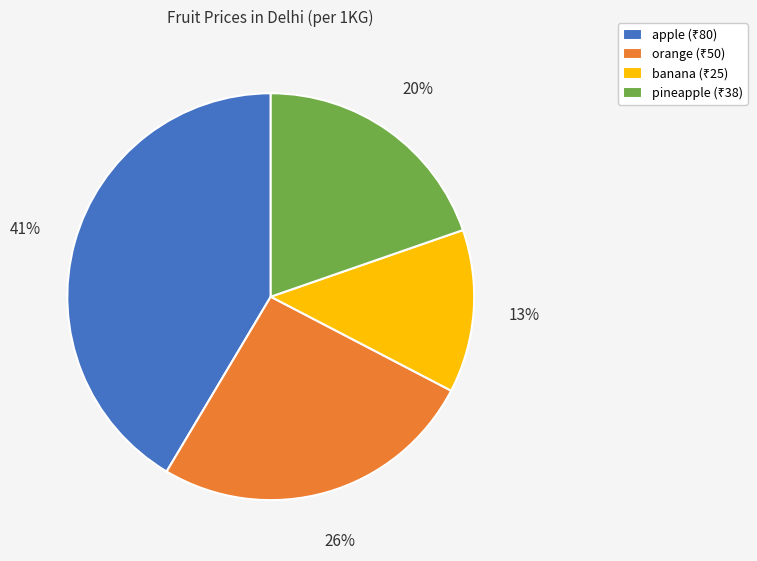

To the nearest percent, what is the difference between the largest and smallest slice percentages?

28%